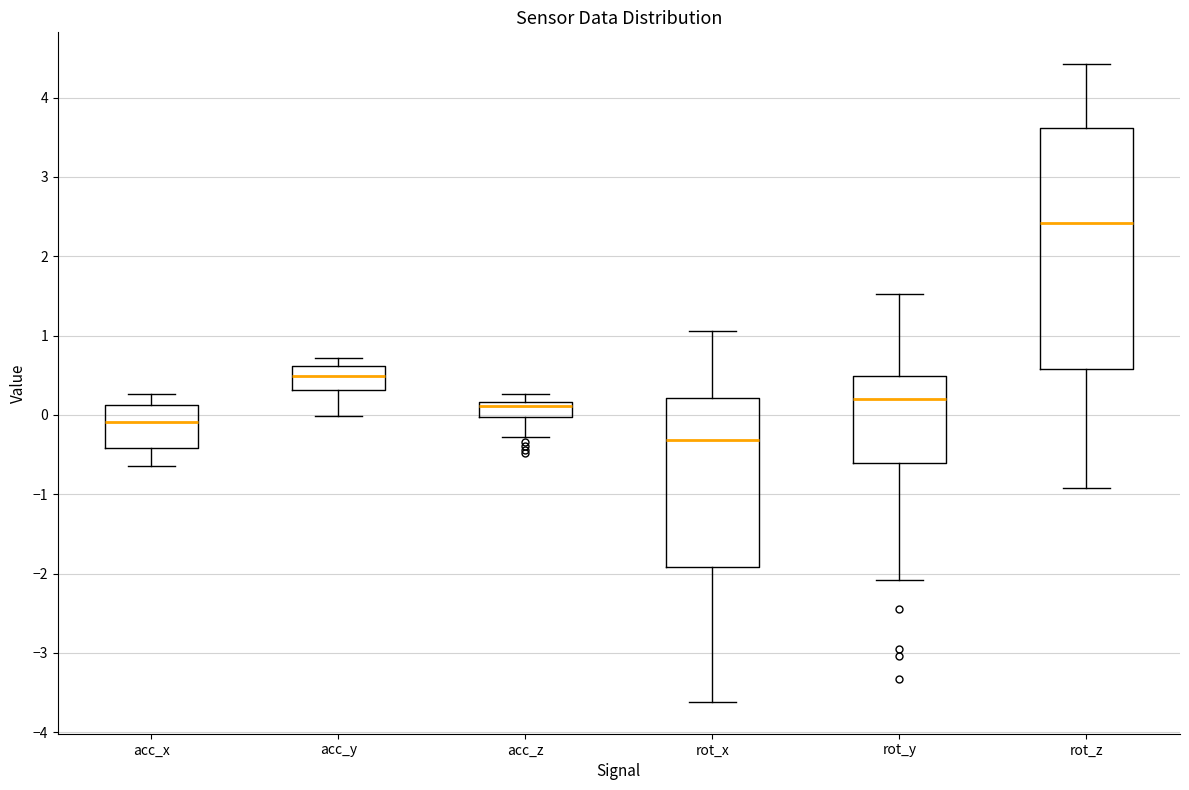

Reading left to right, read every box against the y-axis: the position of its median line, the range the box covers, and the ends of its whiskers. The values are not printed on the chart, so give them approximately, as read against the axis.

acc_x: median -0.1, box -0.4 to 0.1, whiskers -0.6 to 0.3
acc_y: median 0.5, box 0.3 to 0.6, whiskers 0.0 to 0.7
acc_z: median 0.1, box 0.0 to 0.2, whiskers -0.3 to 0.3
rot_x: median -0.3, box -1.9 to 0.2, whiskers -3.6 to 1.1
rot_y: median 0.2, box -0.6 to 0.5, whiskers -2.1 to 1.5
rot_z: median 2.4, box 0.6 to 3.6, whiskers -0.9 to 4.4